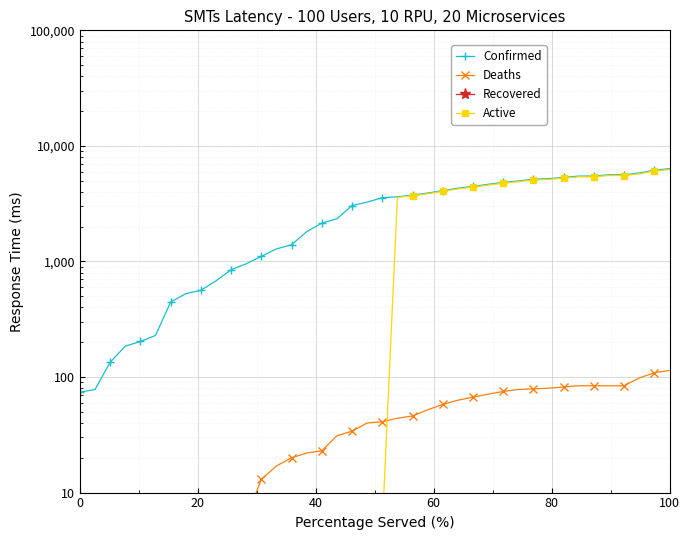

Which category has the lowest value across all series?

−20